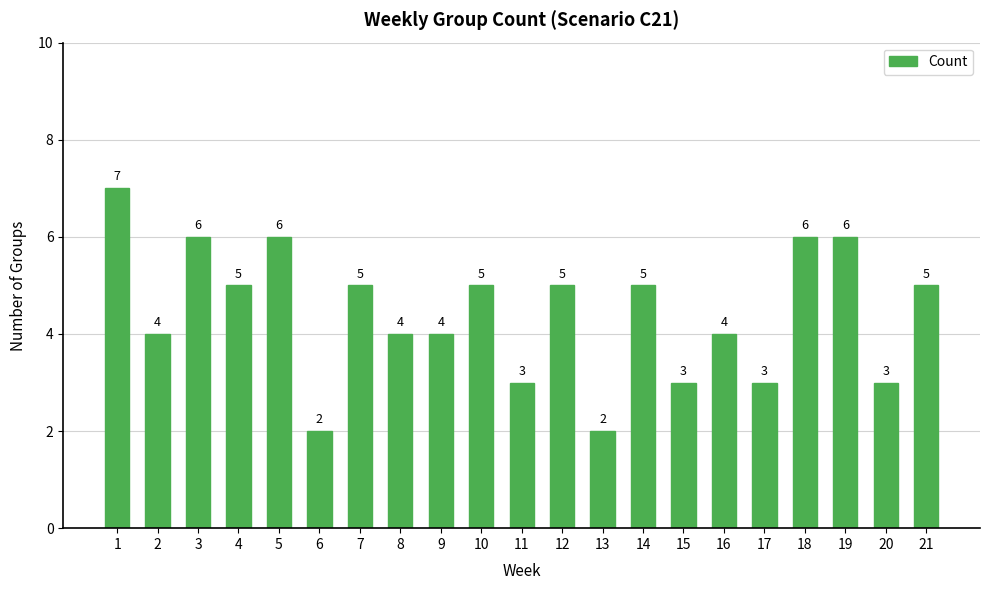

How many data points does each series have?

21